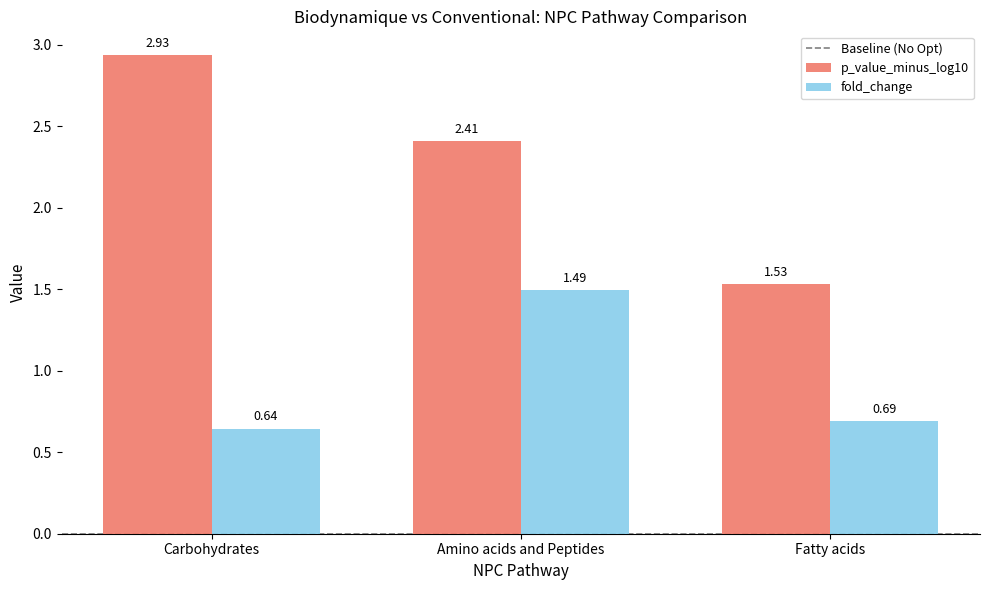

Which category has the lowest value in the fold_change series?

Carbohydrates